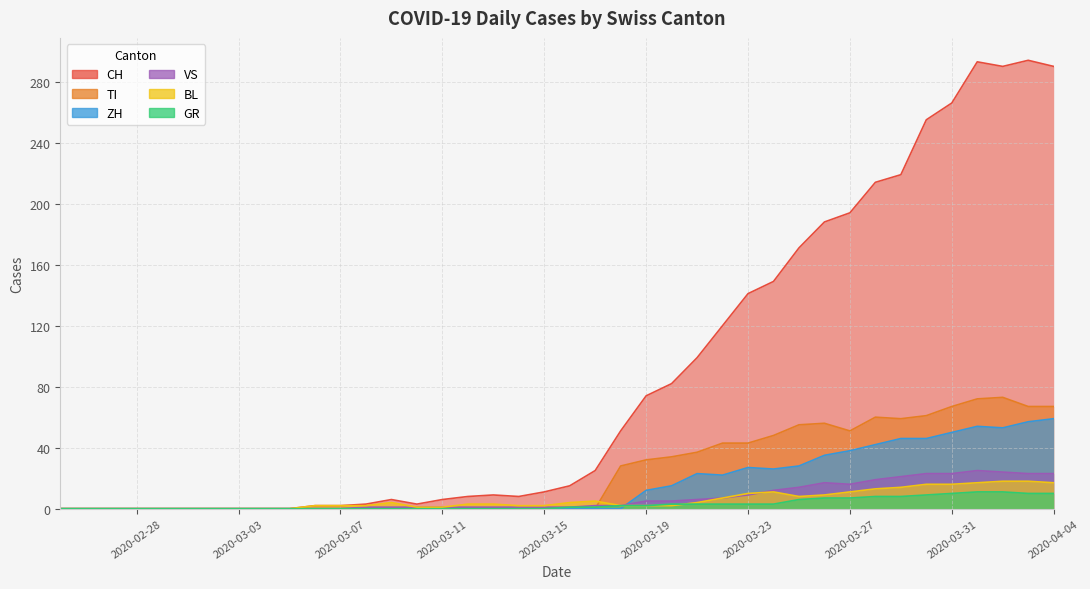

The ZH series shows 33 at 22. True or false?

False